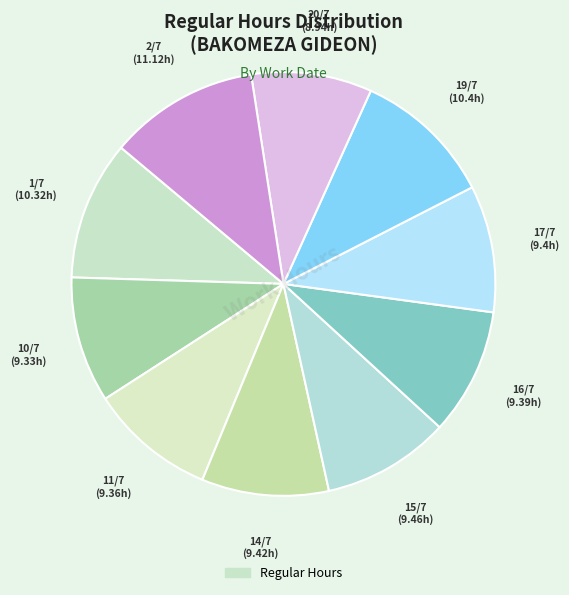

How many segments does this pie chart have?

10